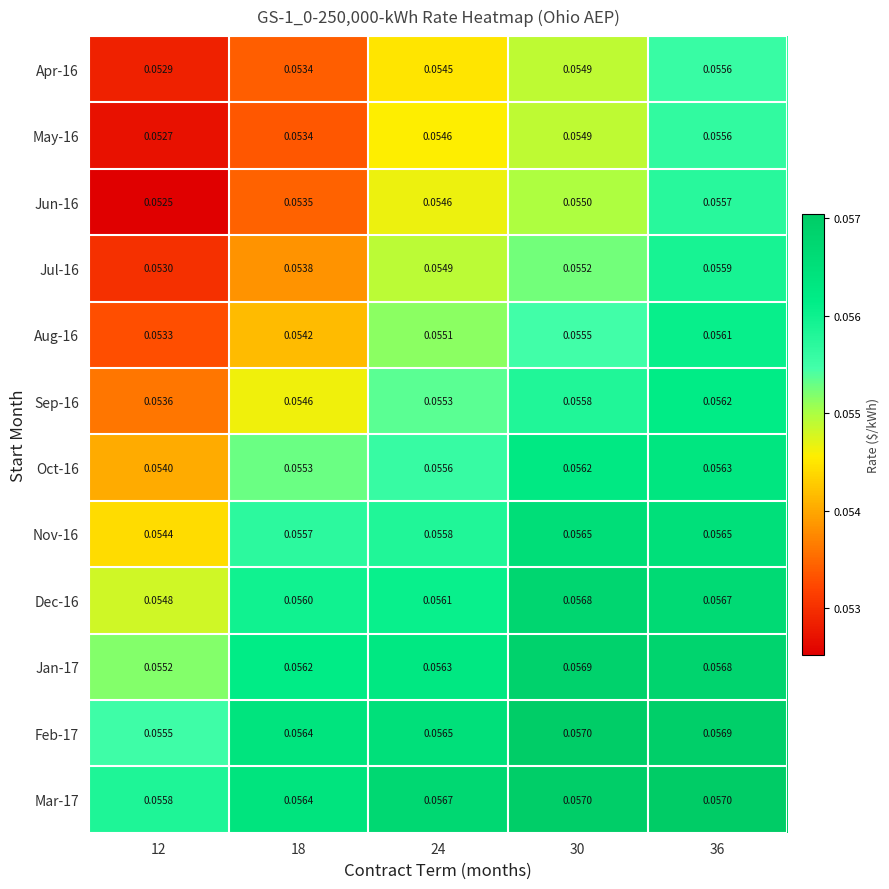

Is the value of Sep-16 at 24 greater than the value of Jul-16 at 30?

Yes